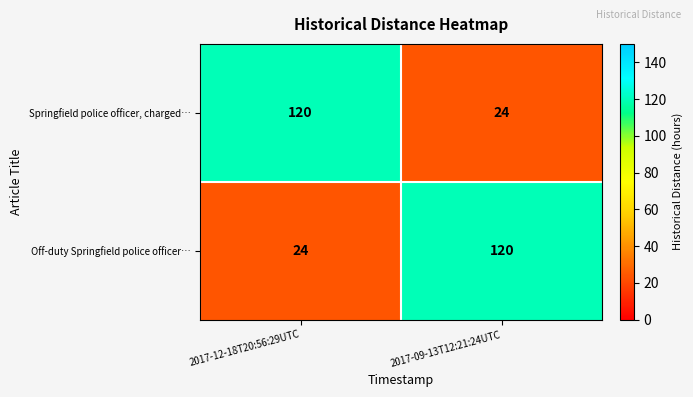

True or false: Off-duty Springfield police officer… has a value of 184 at 2017-09-13T12:21:24UTC.

False